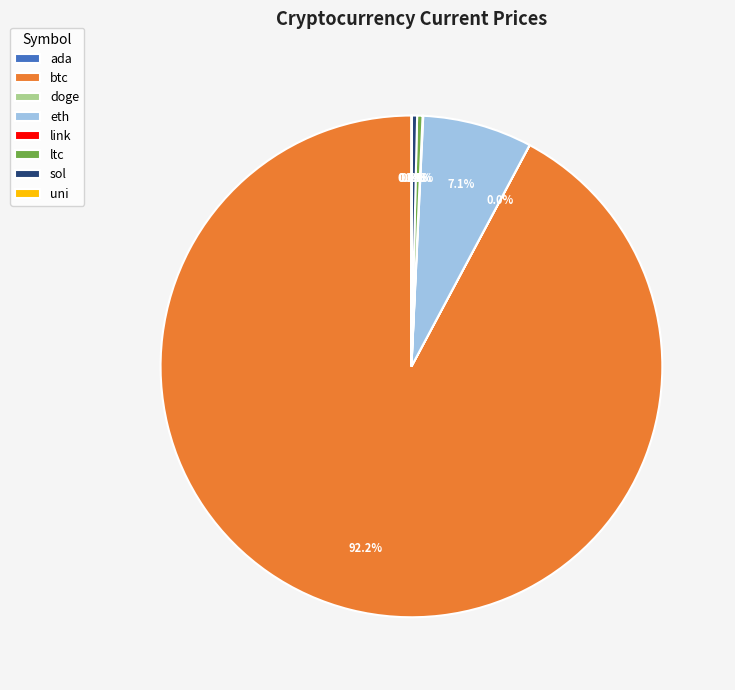

How much of the chart is everything except eth?

92.9%